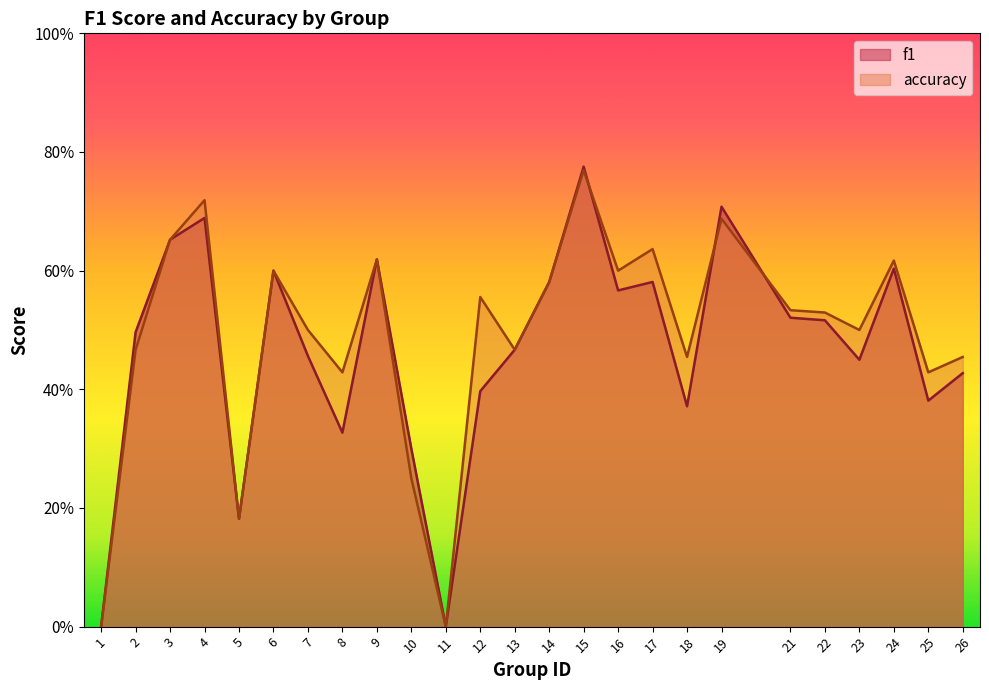

True or false: f1 and accuracy cross at least once.

True